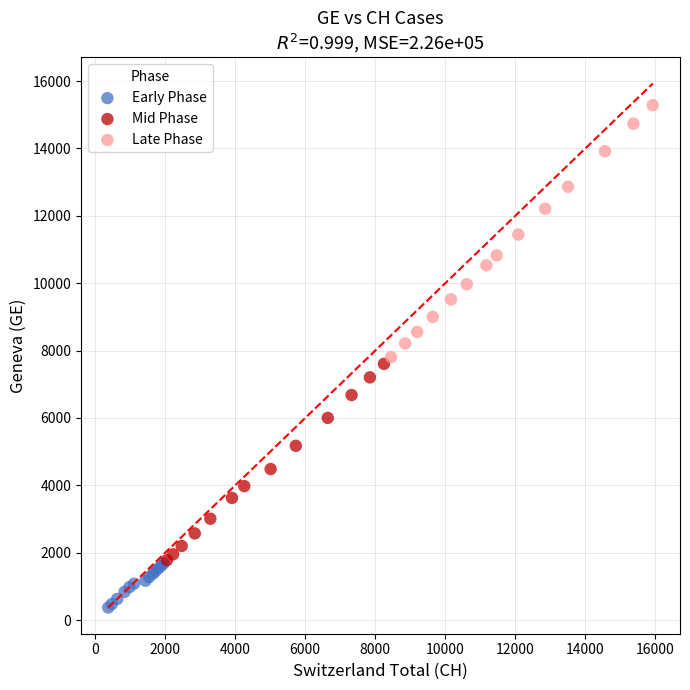

What are all the series names shown in the legend?

Early Phase, Mid Phase, Late Phase